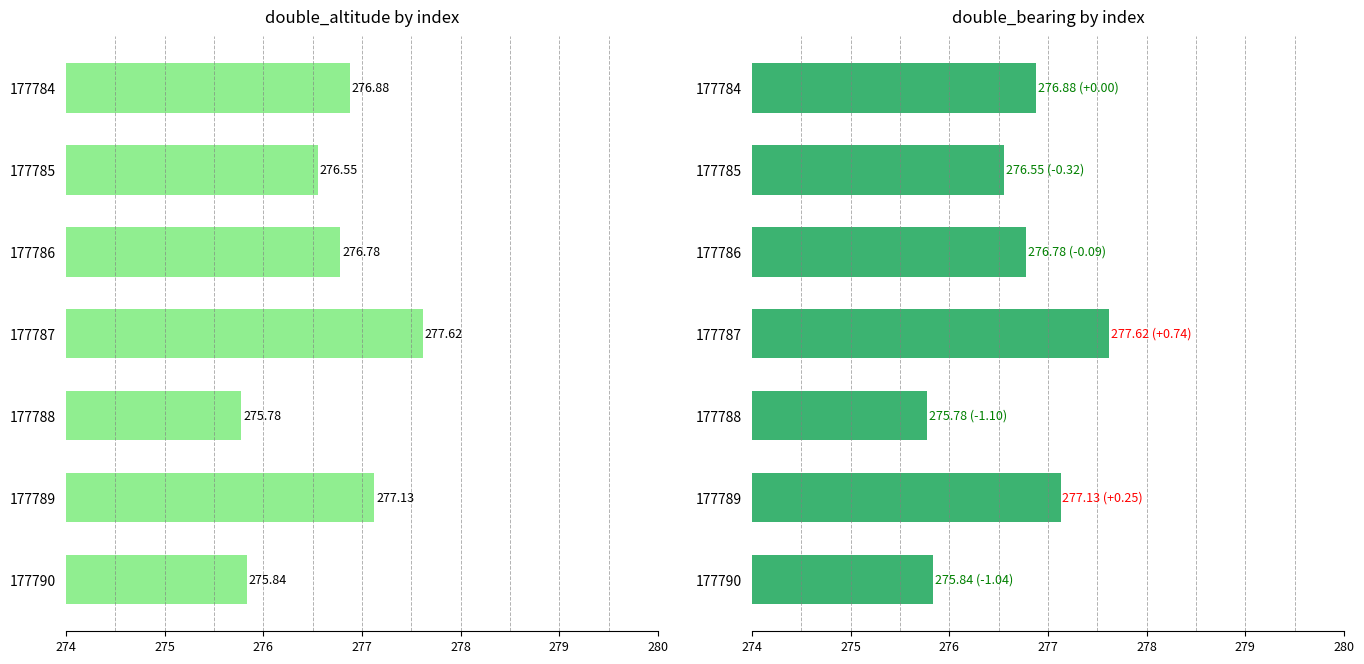

Which series has the widest spread of values?

double_altitude